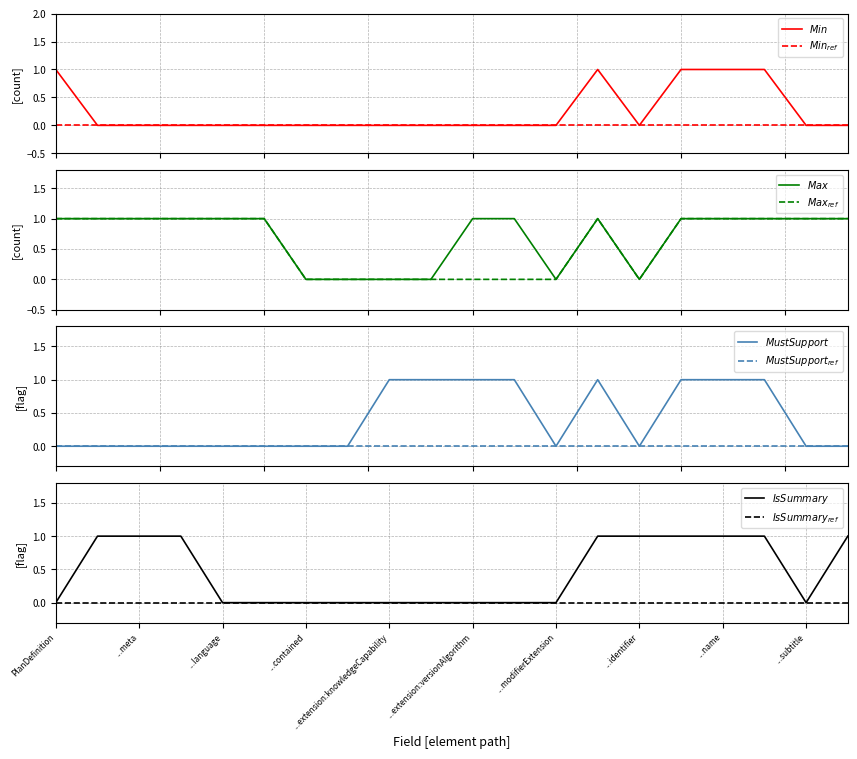

True or false: the data shows 0 at ...extension:versionAlgorithm.

True